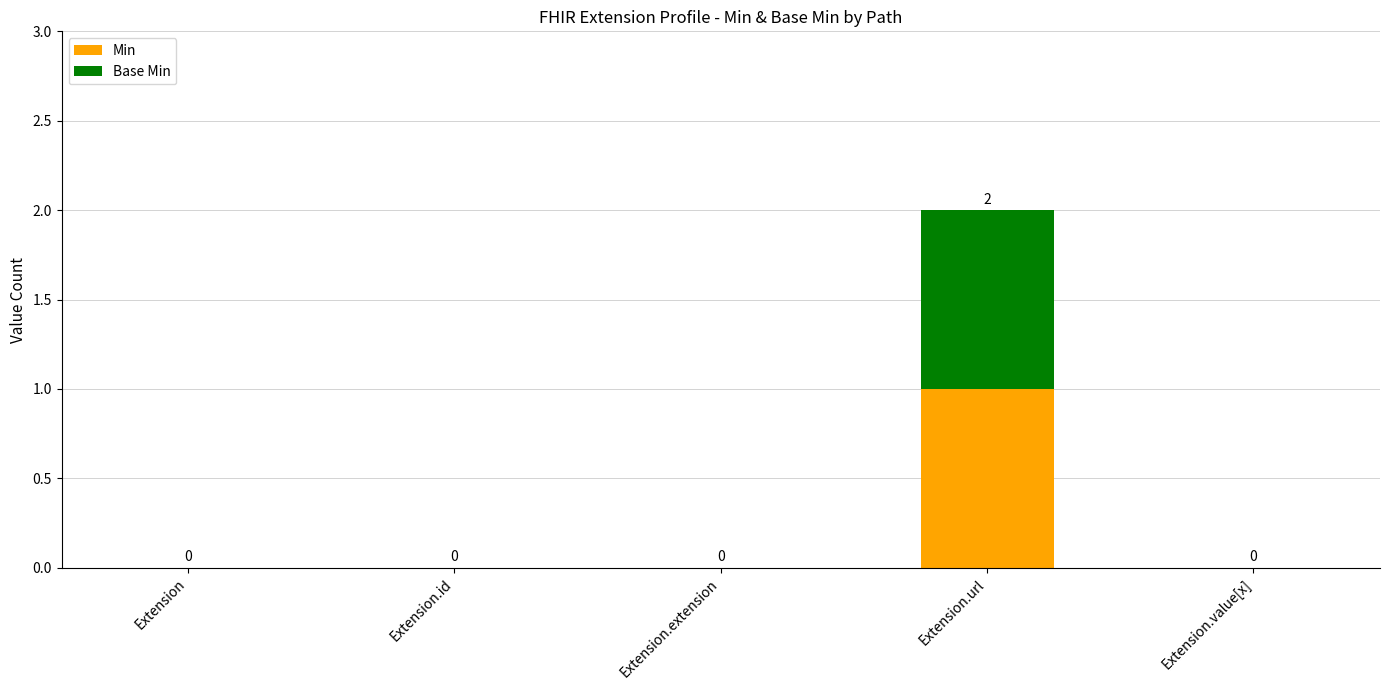

At which category is the sum across all series the highest?

Extension.url